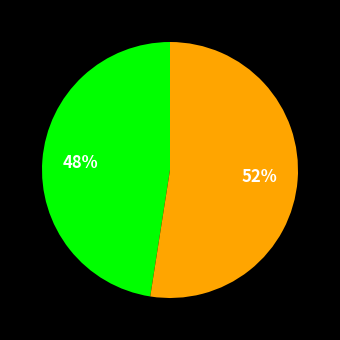

To the nearest percent, what is the average slice percentage?

50%